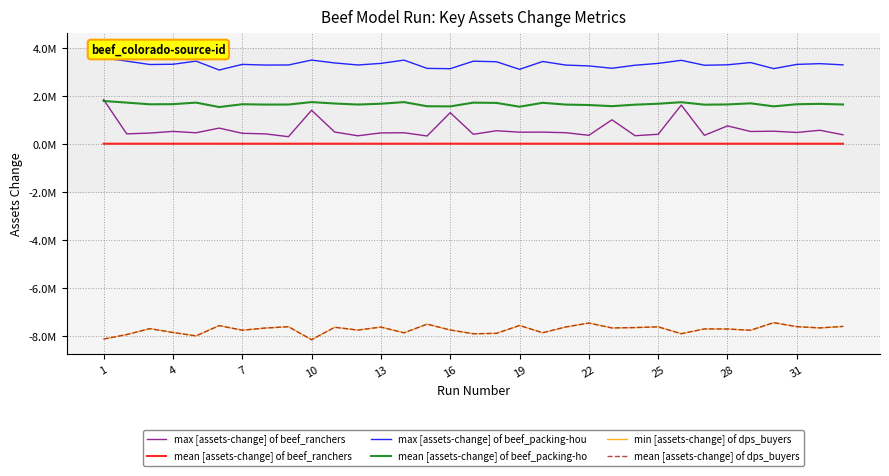

Does the chart have visible grid lines?

Yes